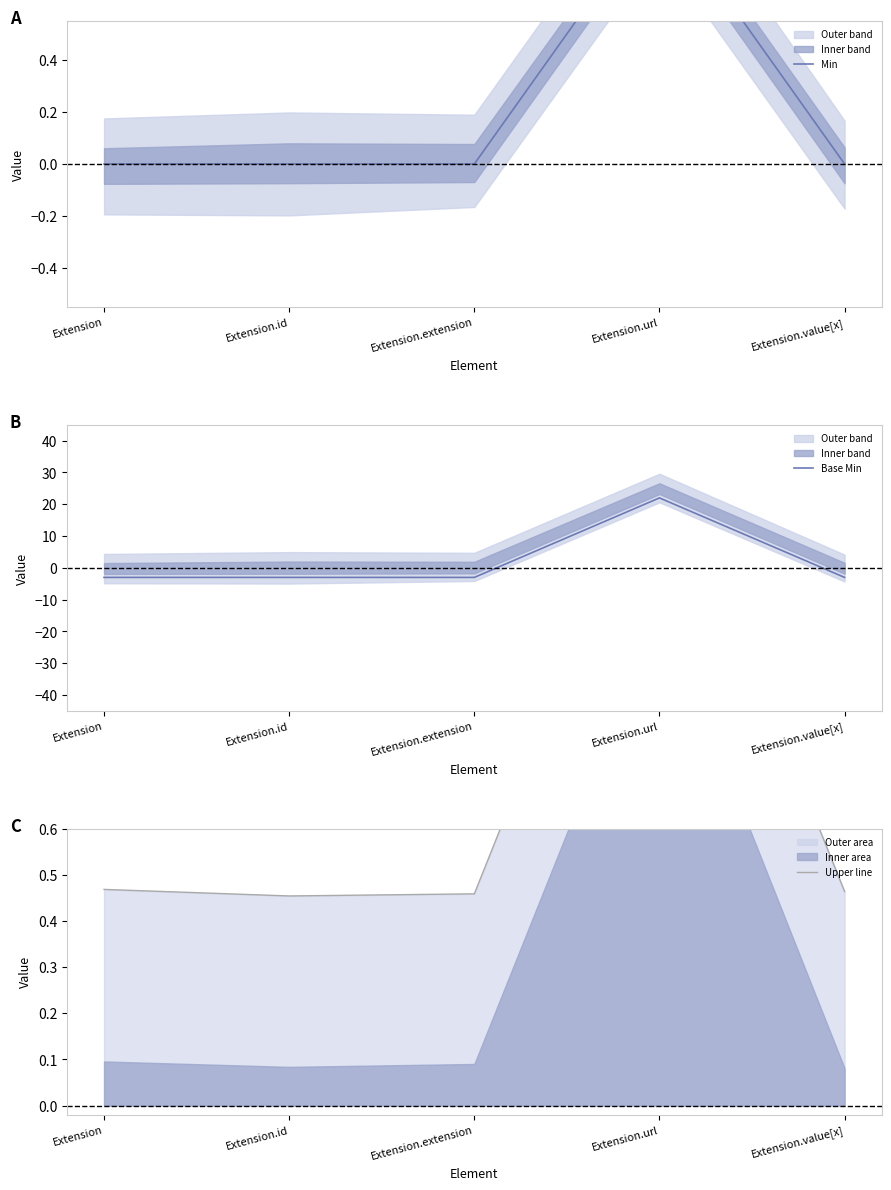

True or false: Min has more than 1 interior local peaks.

False